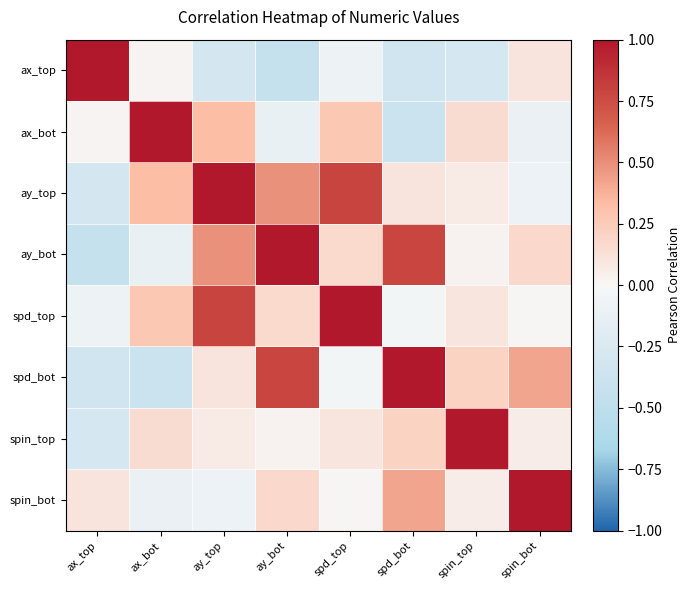

Which series has the largest range (max minus min)?

ax_top